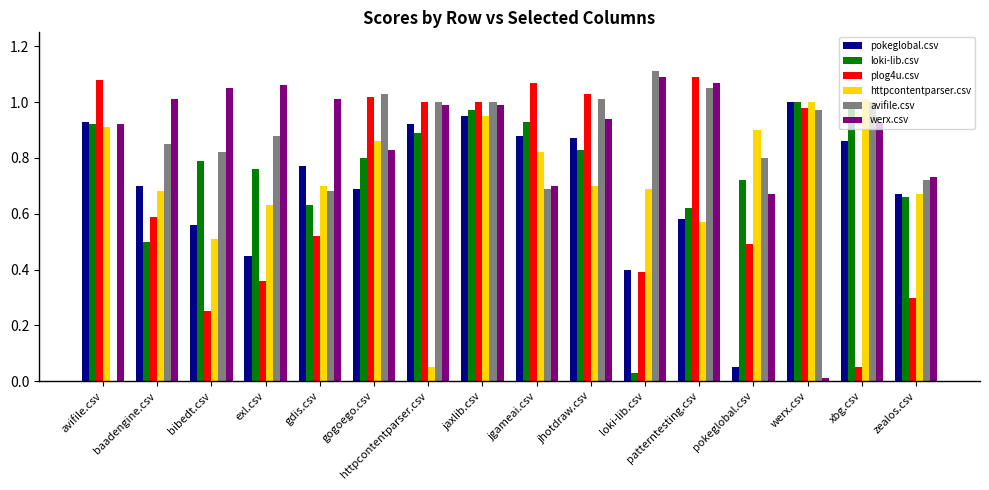

Which category has the highest value in the avifile.csv series?

loki-lib.csv